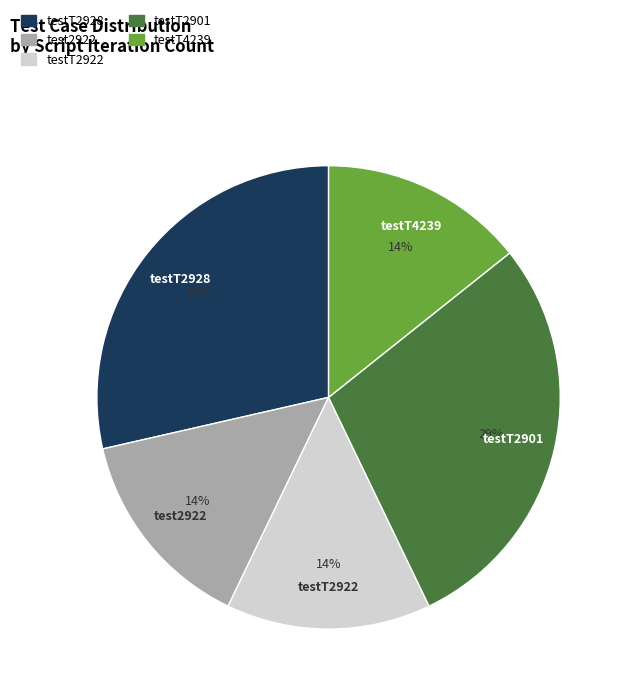

What percentage is the testT2928 slice, to the nearest percent?

29%